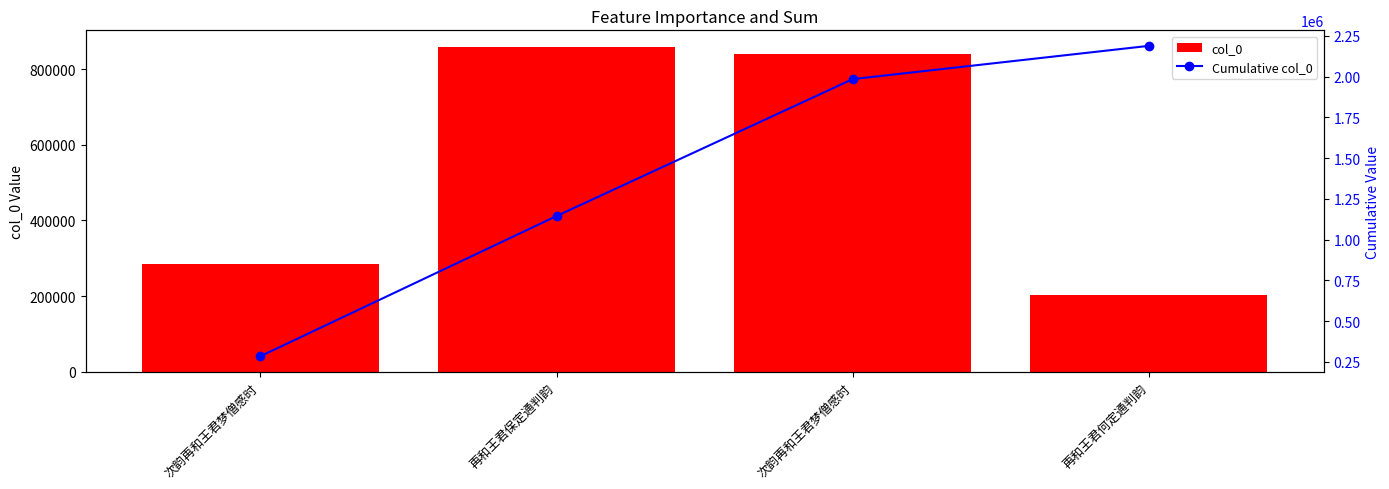

What are all the series names shown in the legend?

col_0, Cumulative col_0